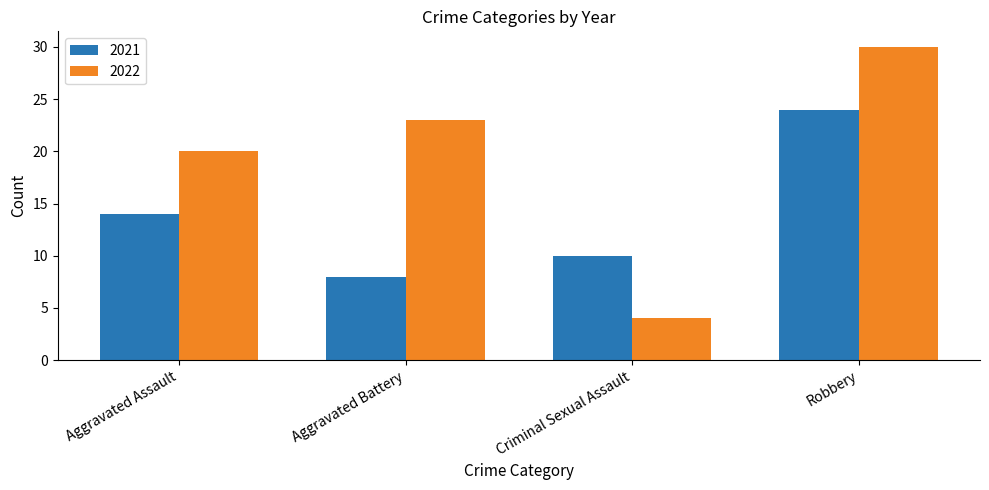

Is it true that 2021 equals 8 at Aggravated Battery?

True